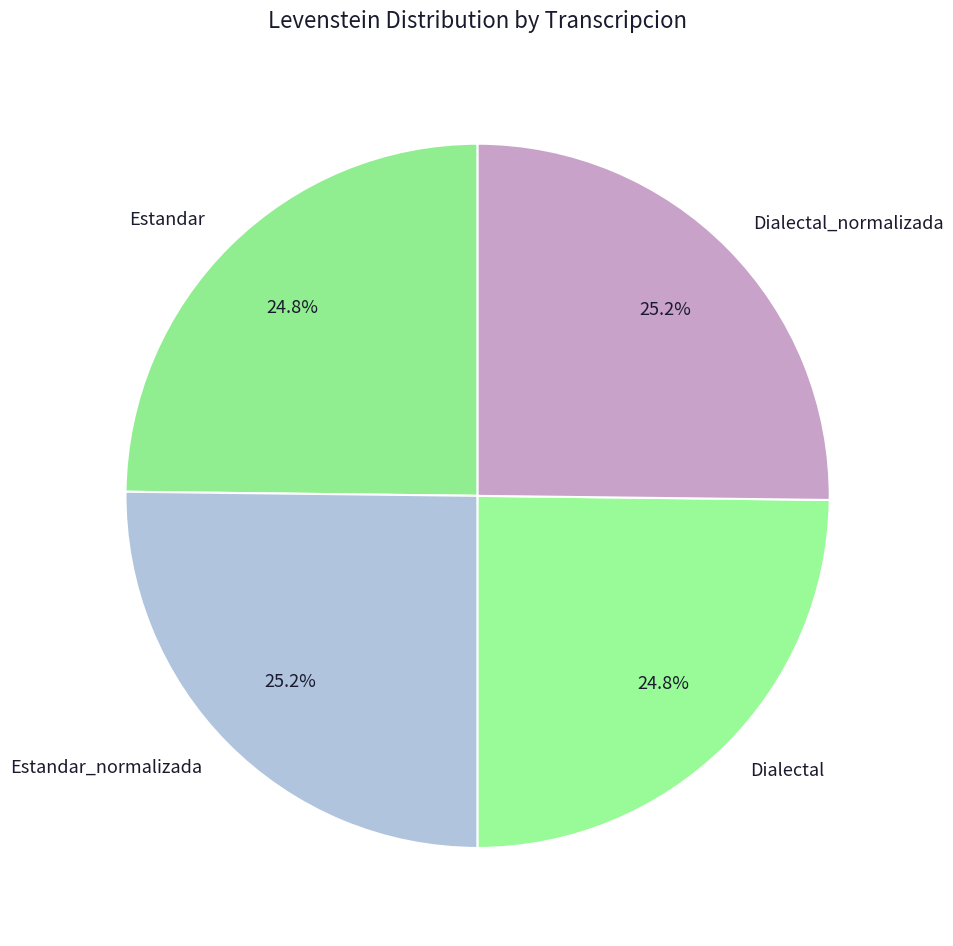

What portion of the pie excludes Dialectal?

75.2%